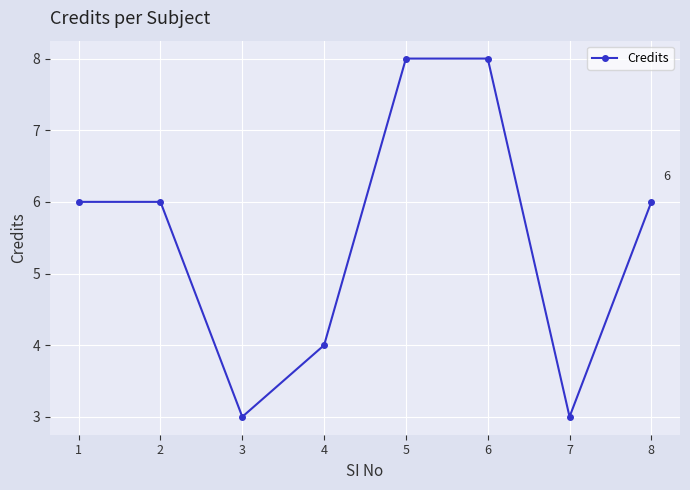

What is the greatest value displayed?

8